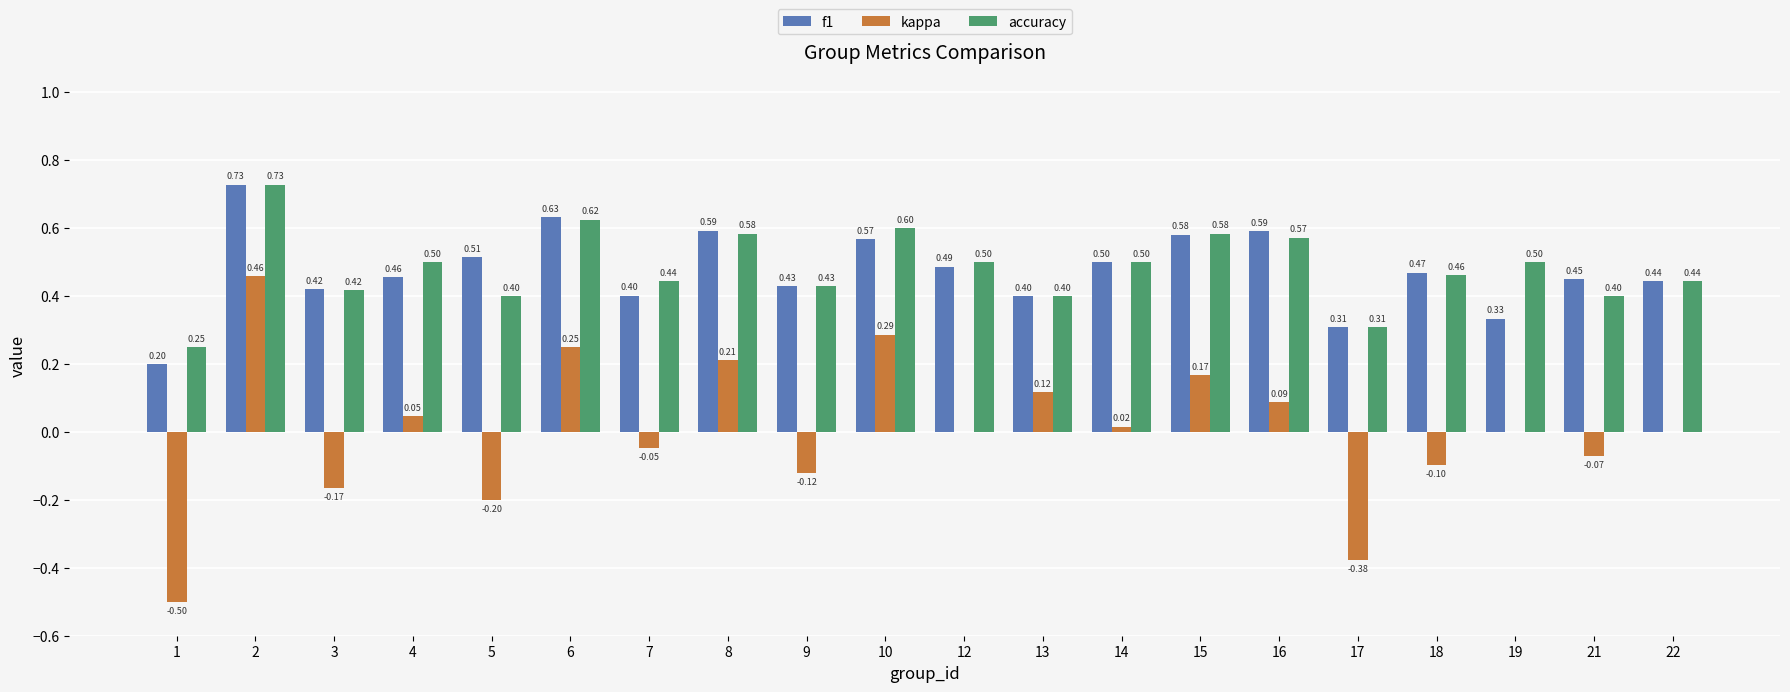

What is the sum of all accuracy values?

9.6